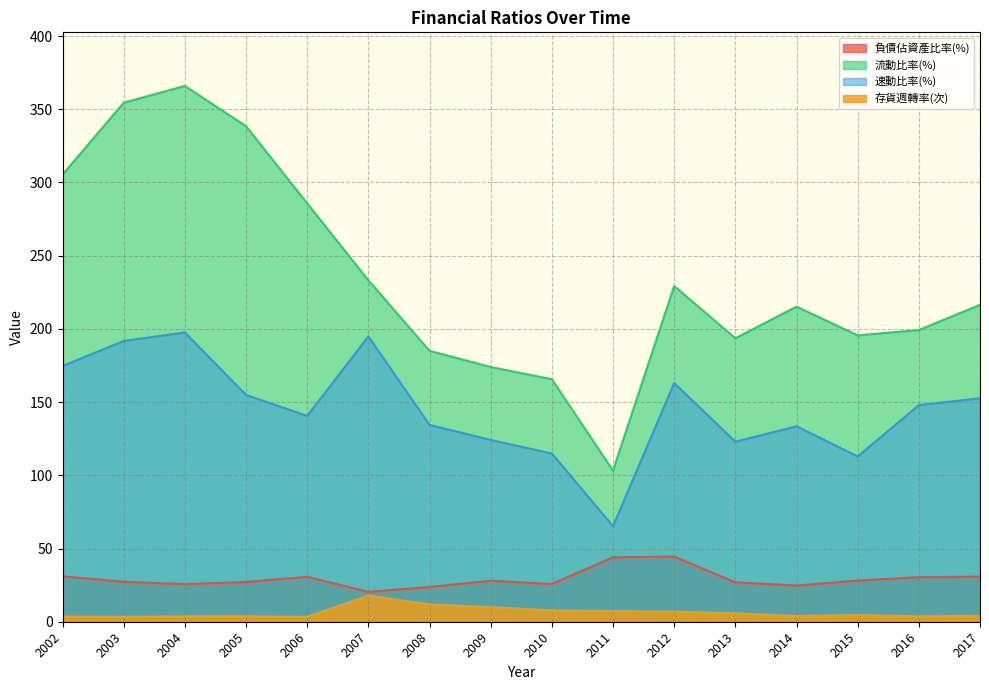

True or false: 負債佔資產比率(%) has a value of 44.0 at 2011.

True